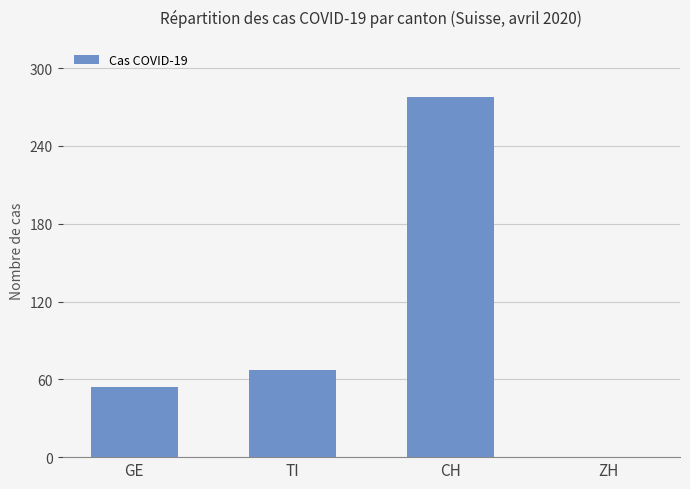

What is the sum of all values?

399